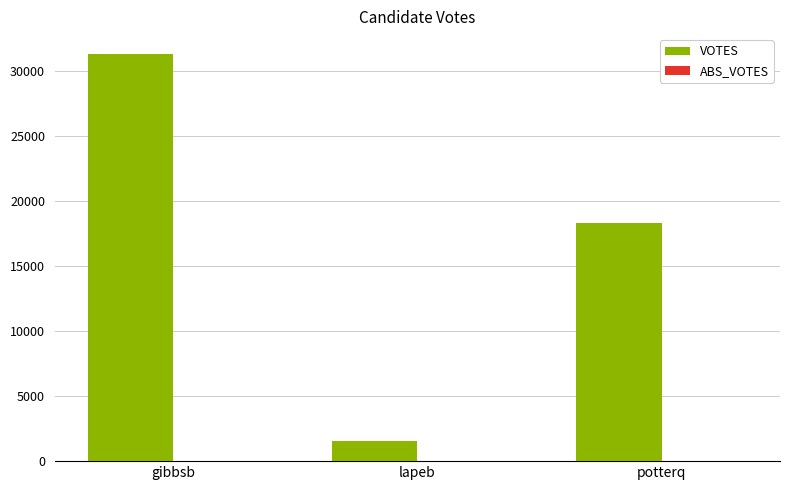

Reading left to right, what are all the values shown in this chart?

gibbsb=31245	lapeb=1540	potterq=18258